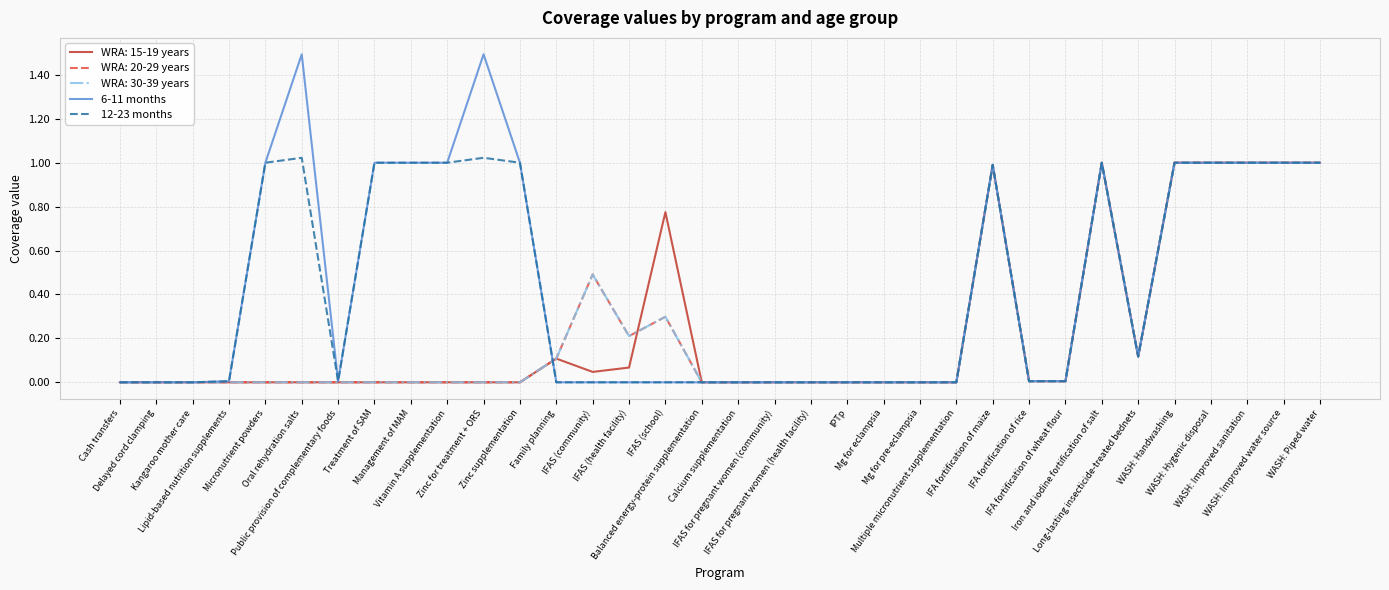

How many lines are shown in the chart?

5